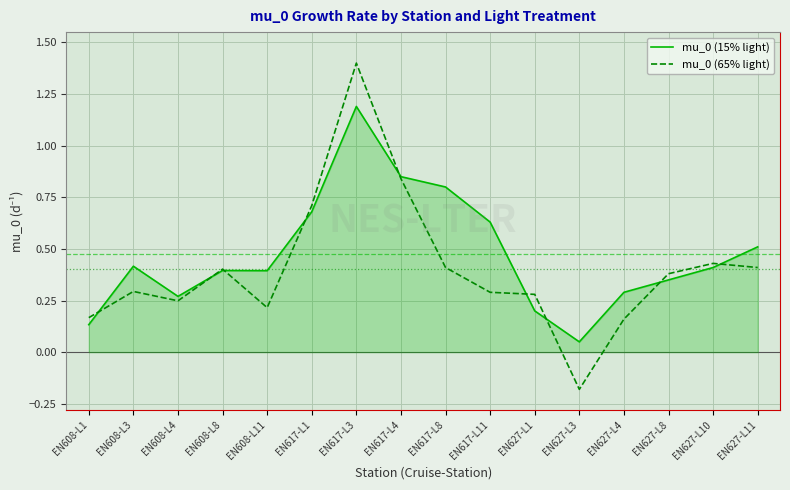

How many lines are shown in the chart?

2